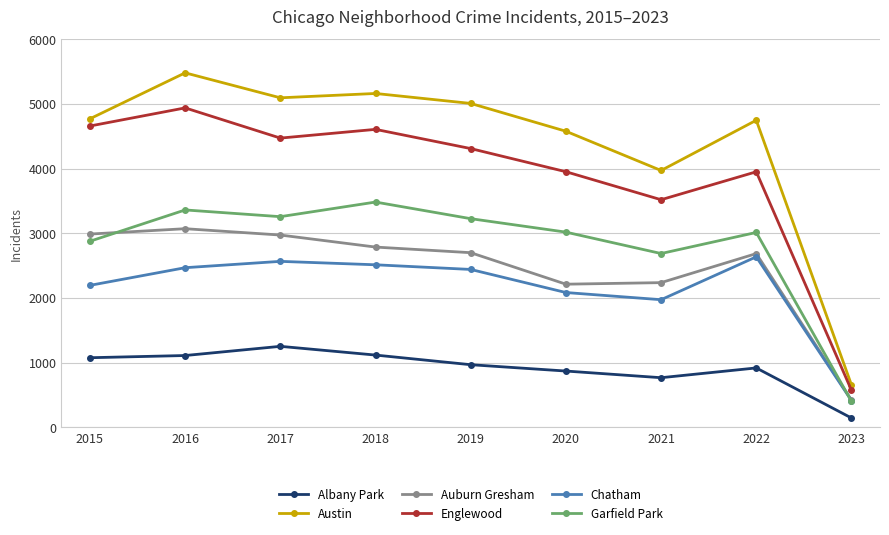

Does the chart display data point markers on the line(s)?

Yes